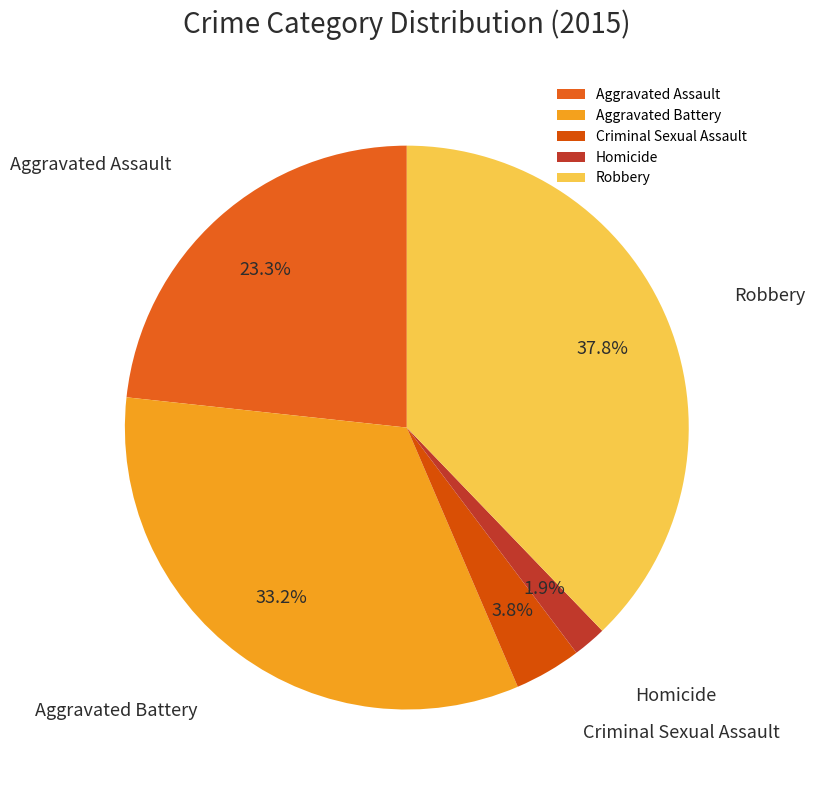

Is there any slice that represents more than half of the pie?

No